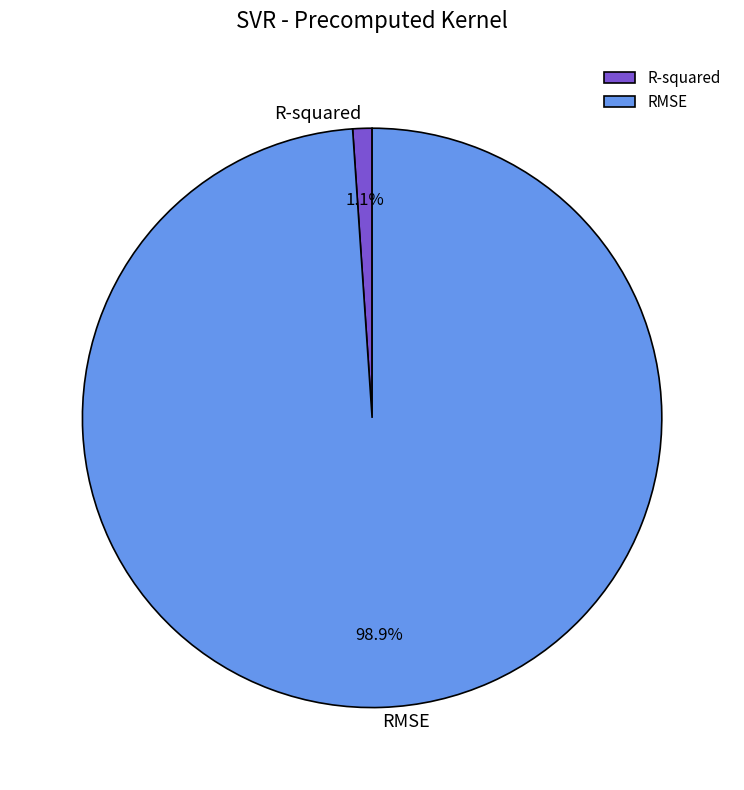

Which slice is the smallest?

R-squared